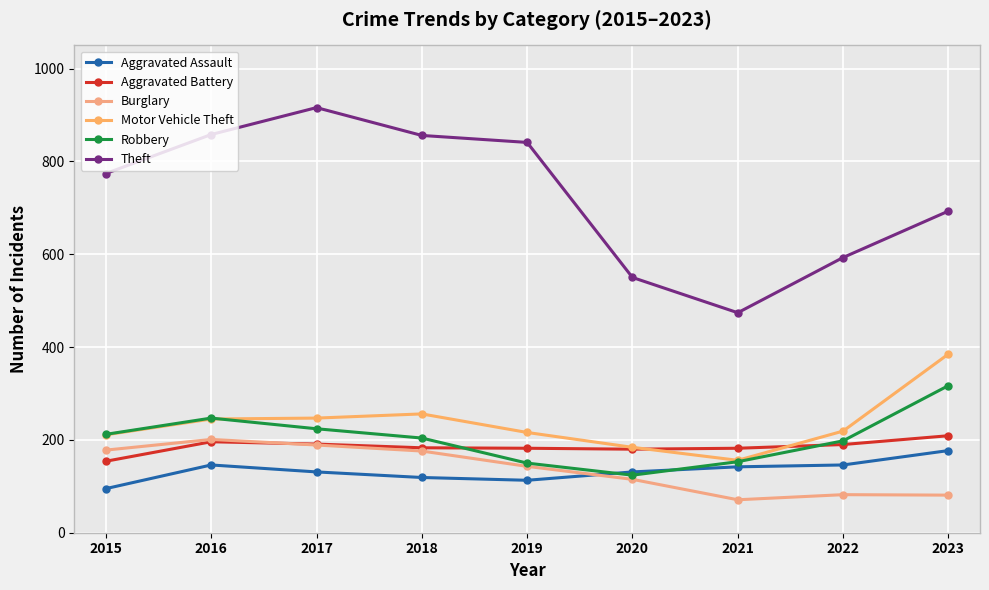

Which has a higher value, 2021 or 2020?

2021